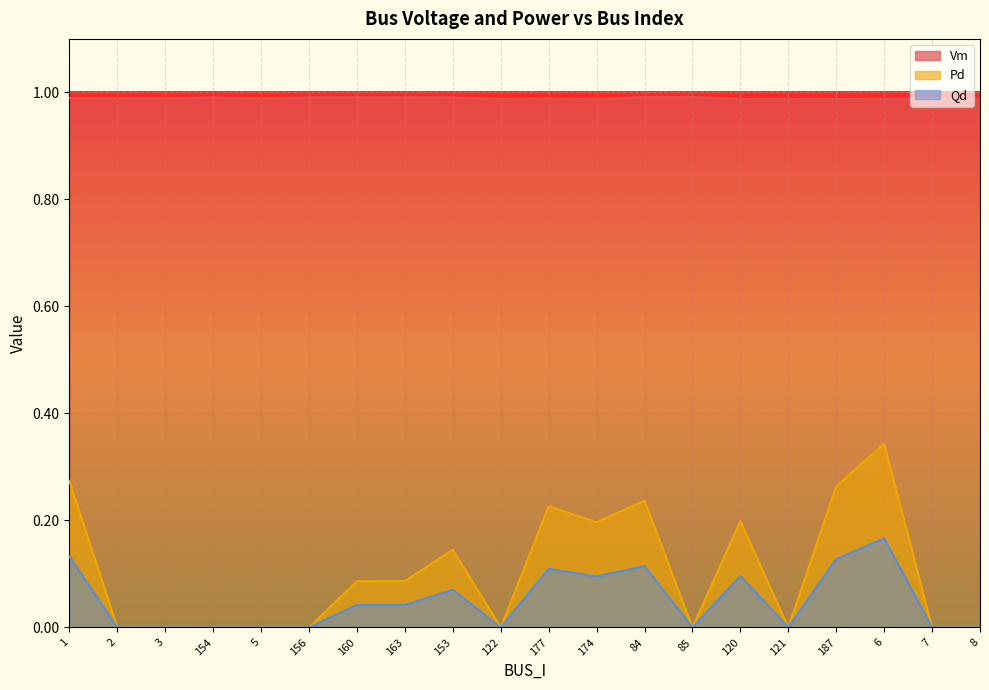

Read the Qd value at 84.

0.1